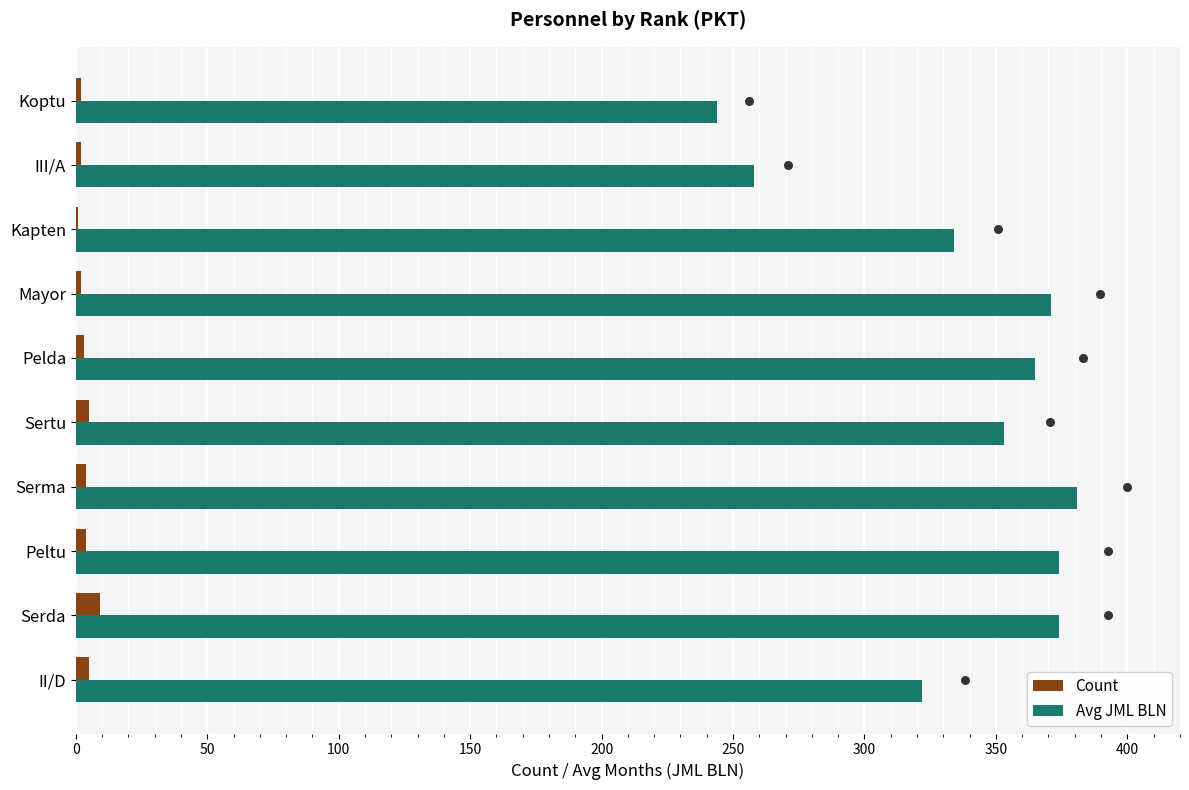

Which series contains the highest Y value?

Avg JML BLN